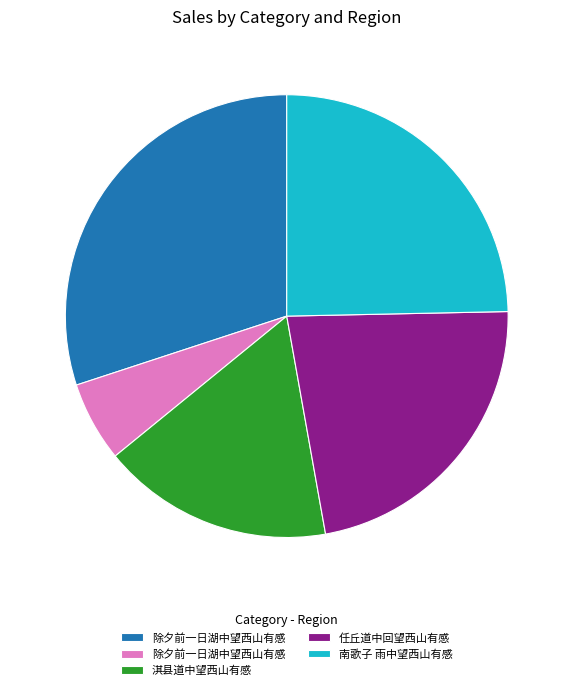

Is there any slice that represents more than half of the pie?

No